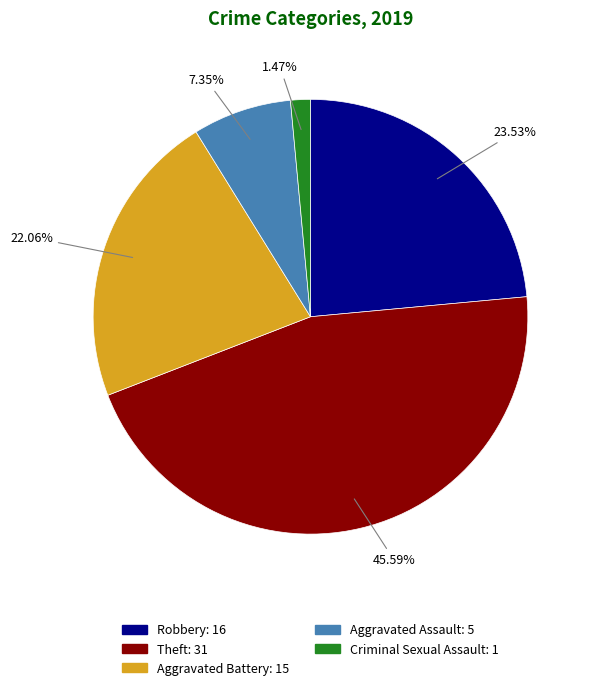

Is there a majority slice in this chart?

No